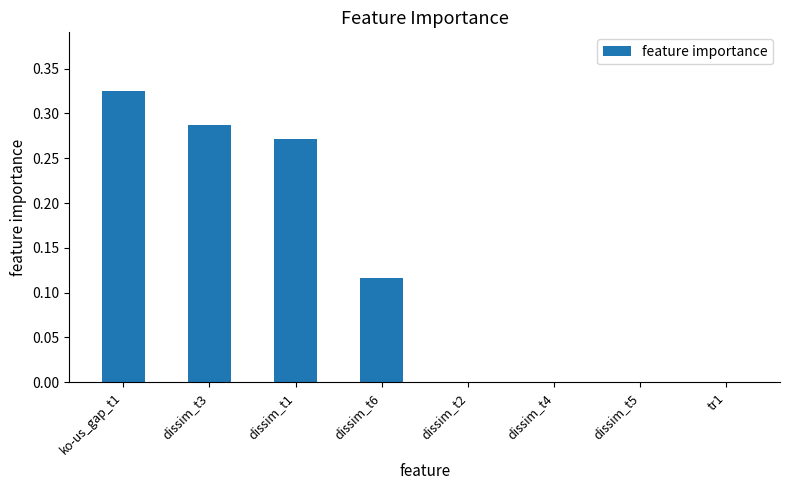

At which category does the chart reach its peak across all series?

ko-us_gap_t1